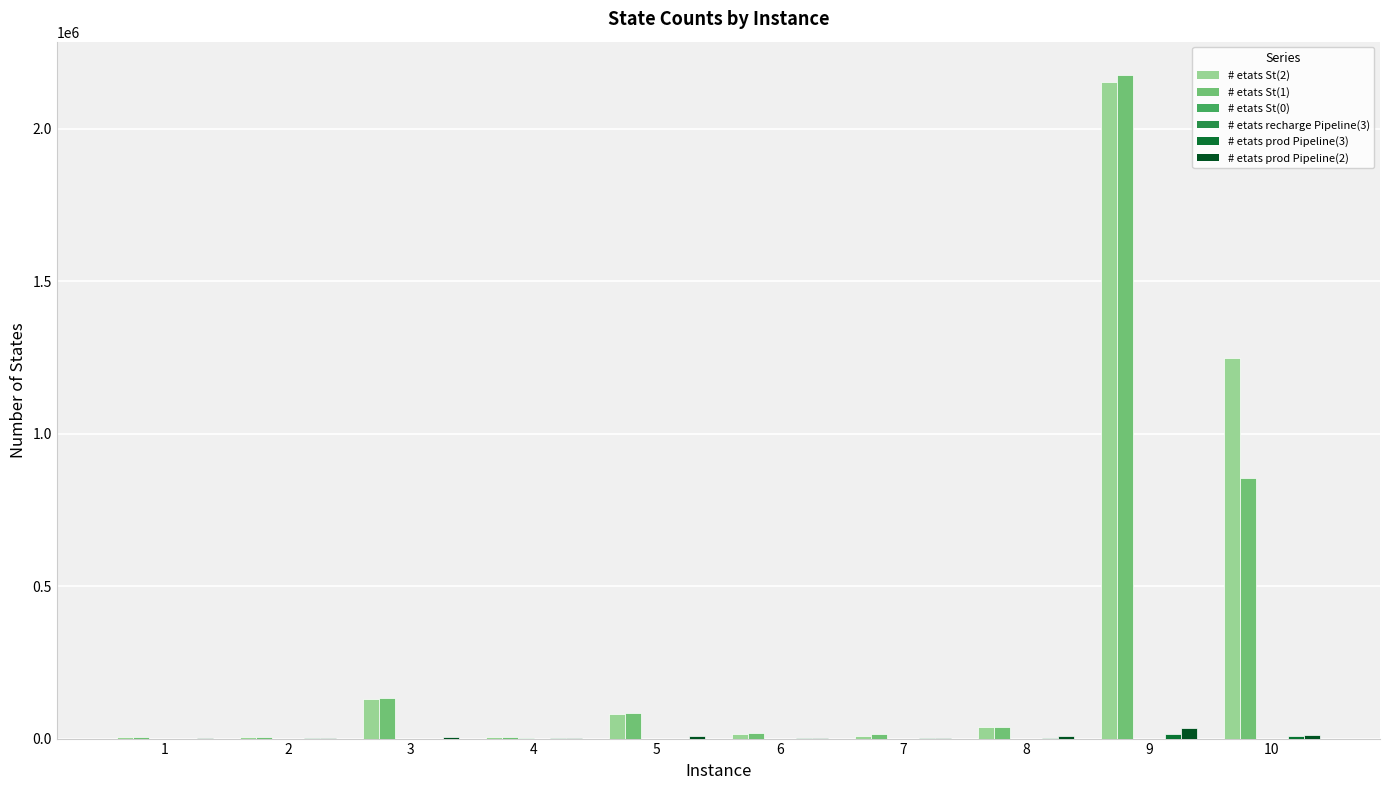

Between 3 and 6, which series saw the biggest shift?

# etats St(2)